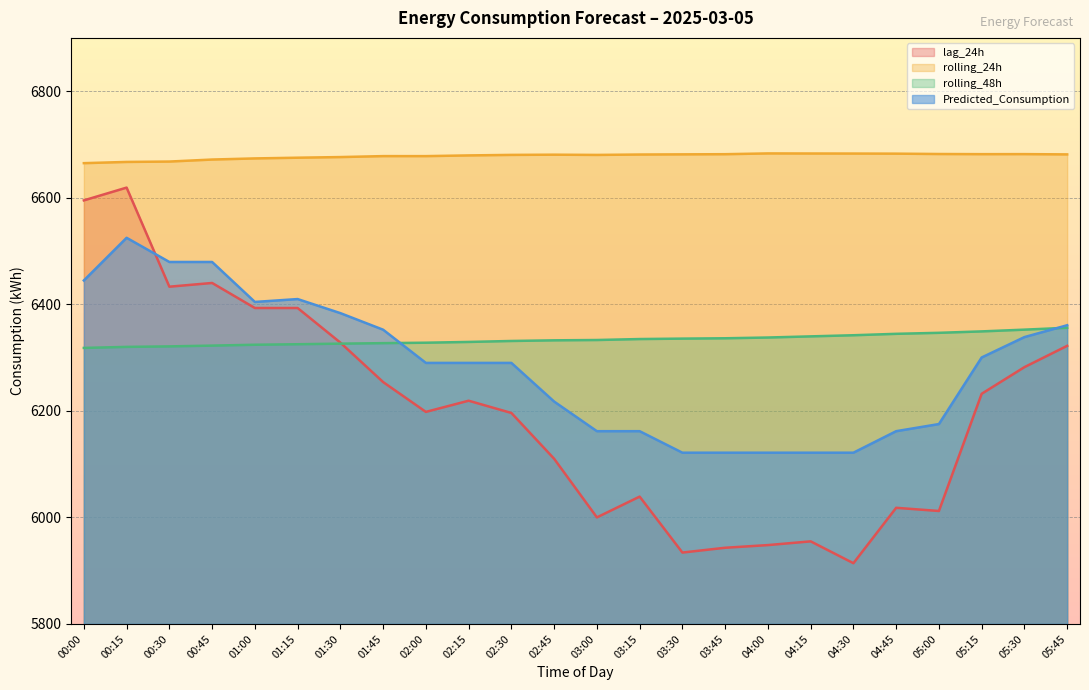

How many lines are shown in the chart?

4